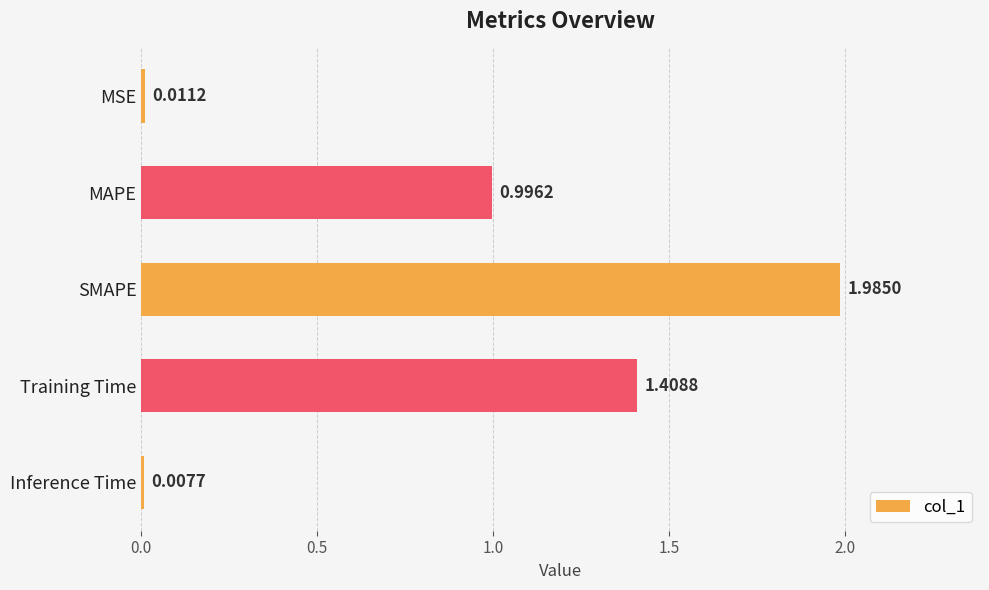

Rank the categories by value from highest to lowest.

SMAPE, Training Time, MAPE, MSE, Inference Time